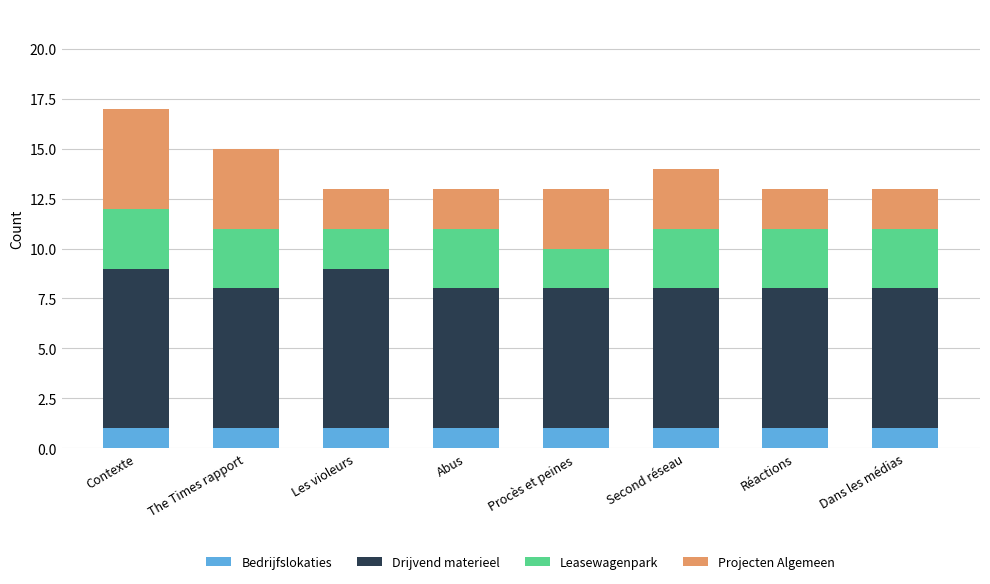

Does the chart contain stacked bars?

Yes